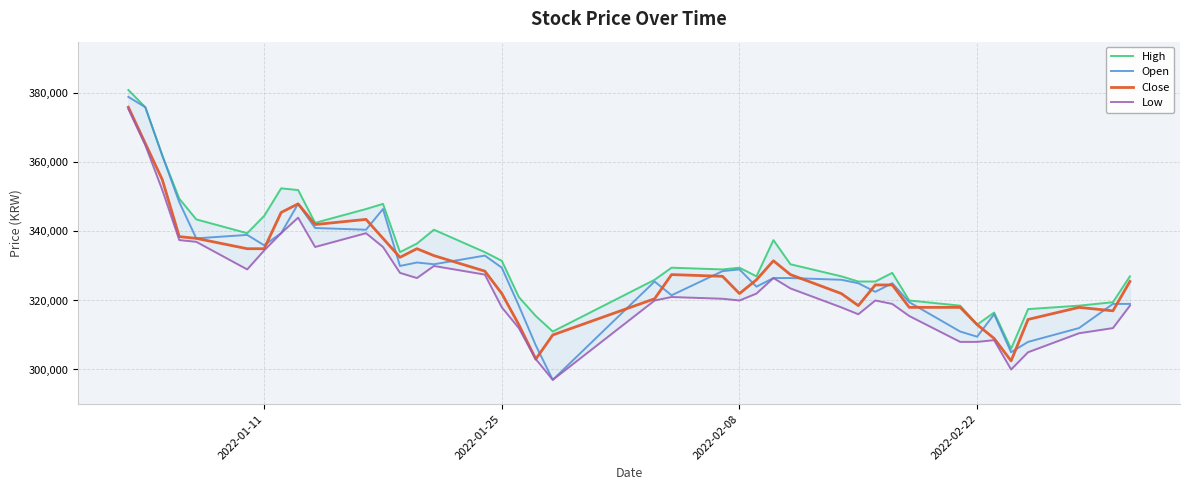

True or false: High and Low intersect in this chart.

False